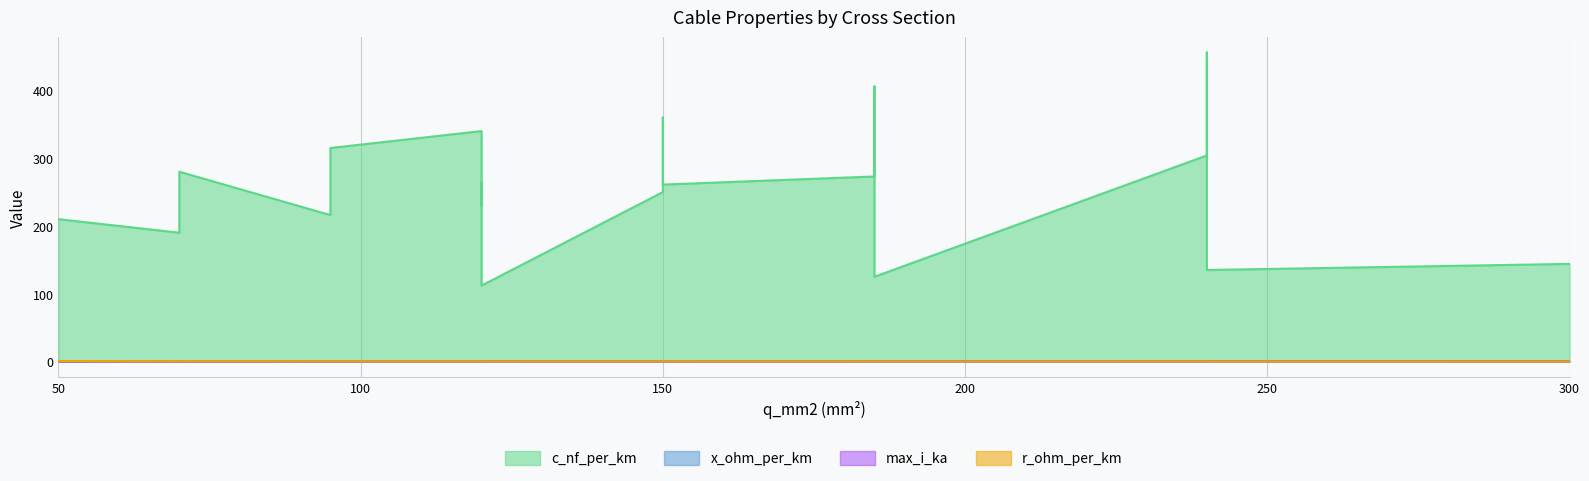

The max_i_ka series shows 0.4 at 120. True or false?

True